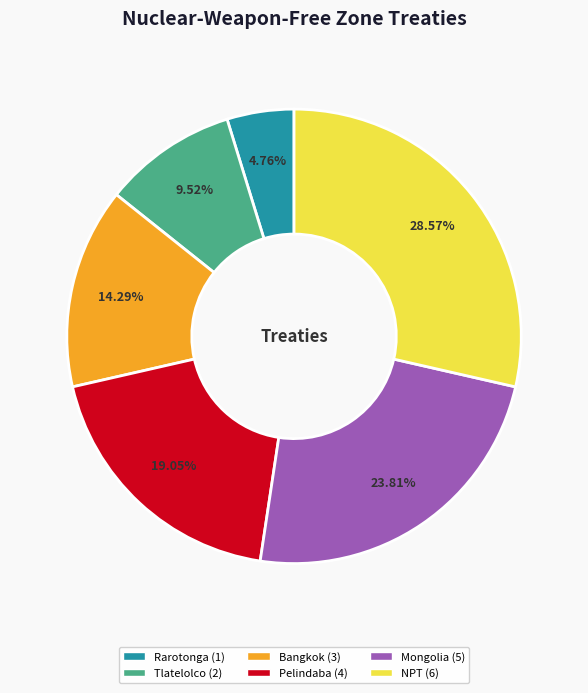

Rank the categories by value from lowest to highest.

Rarotonga, Tlatelolco, Bangkok, Pelindaba, Mongolia, NPT